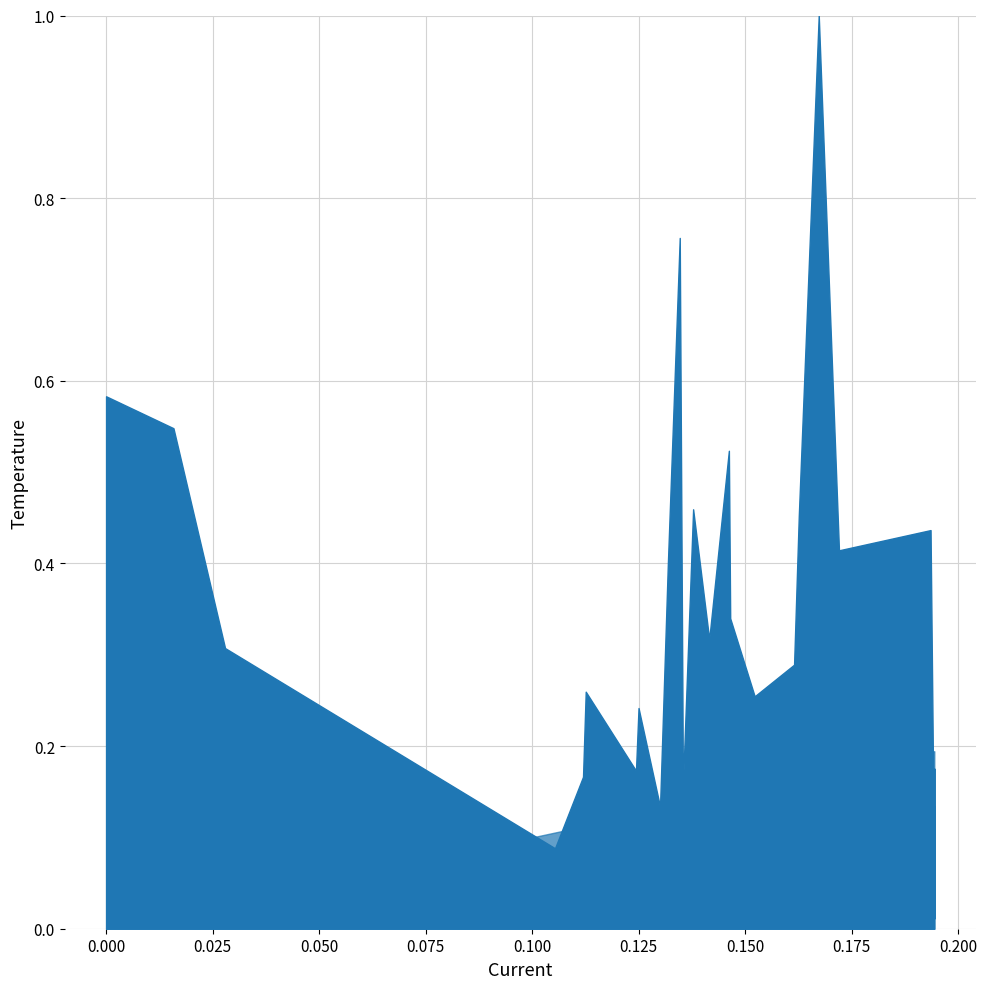

Between 23 and 17, which is larger?

17